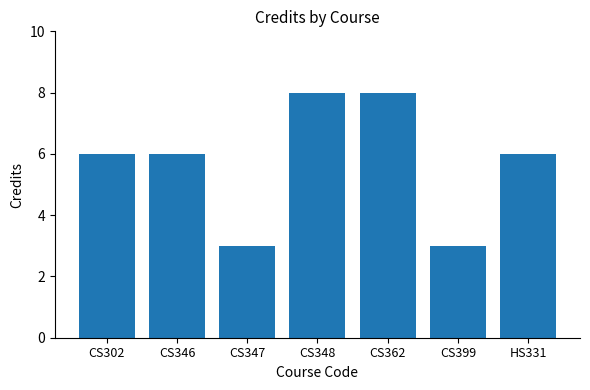

What is the sum of all values?

40